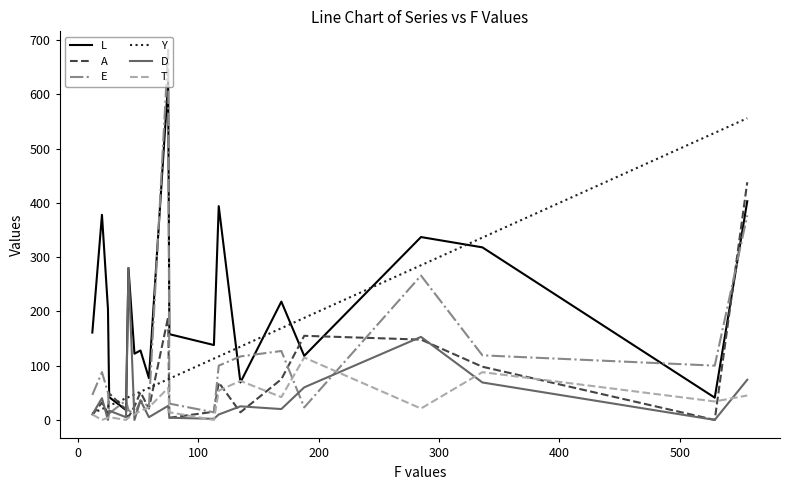

Does the chart have visible grid lines?

No